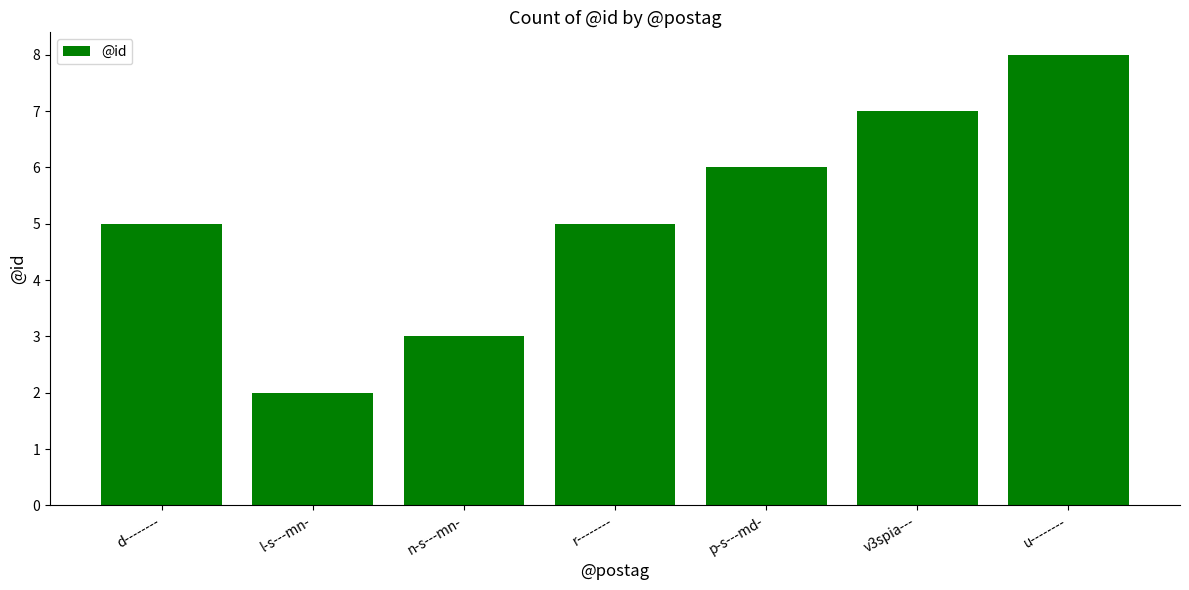

Does the chart contain any negative values?

No